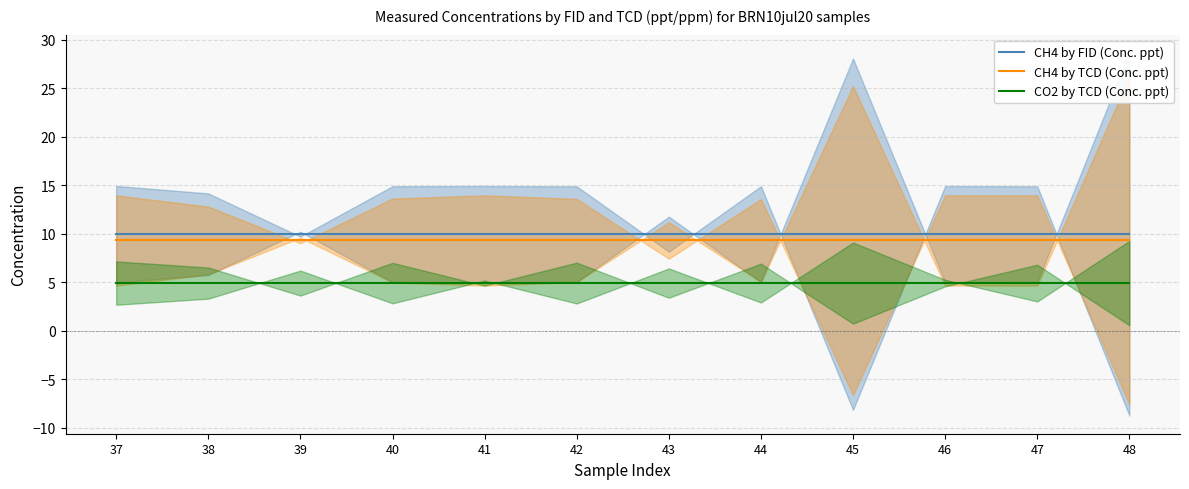

At 42, list the series in order from largest to smallest.

CH4 by FID (Conc. ppt), CH4 by TCD (Conc. ppt), CO2 by TCD (Conc. ppt)